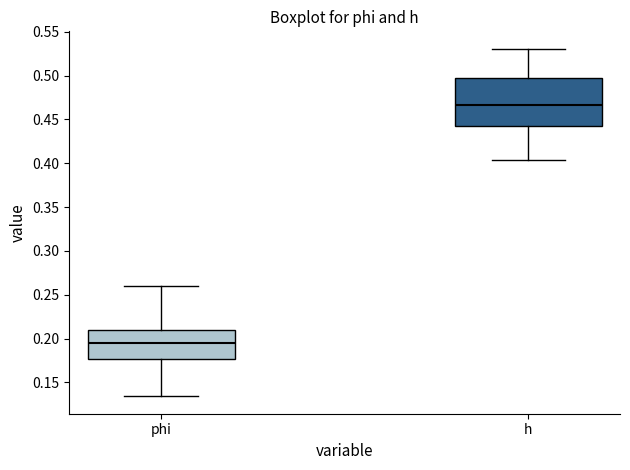

Which box is the tallest, from its lower edge to its upper edge?

h